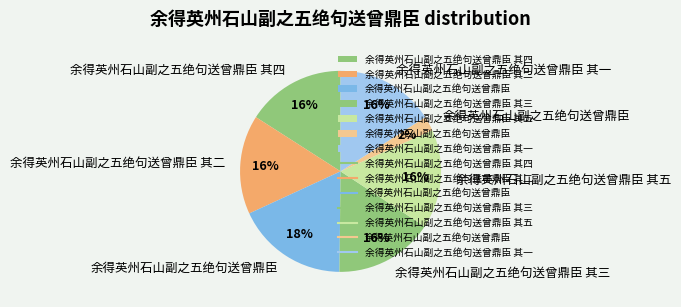

How many slices are in this pie chart?

7